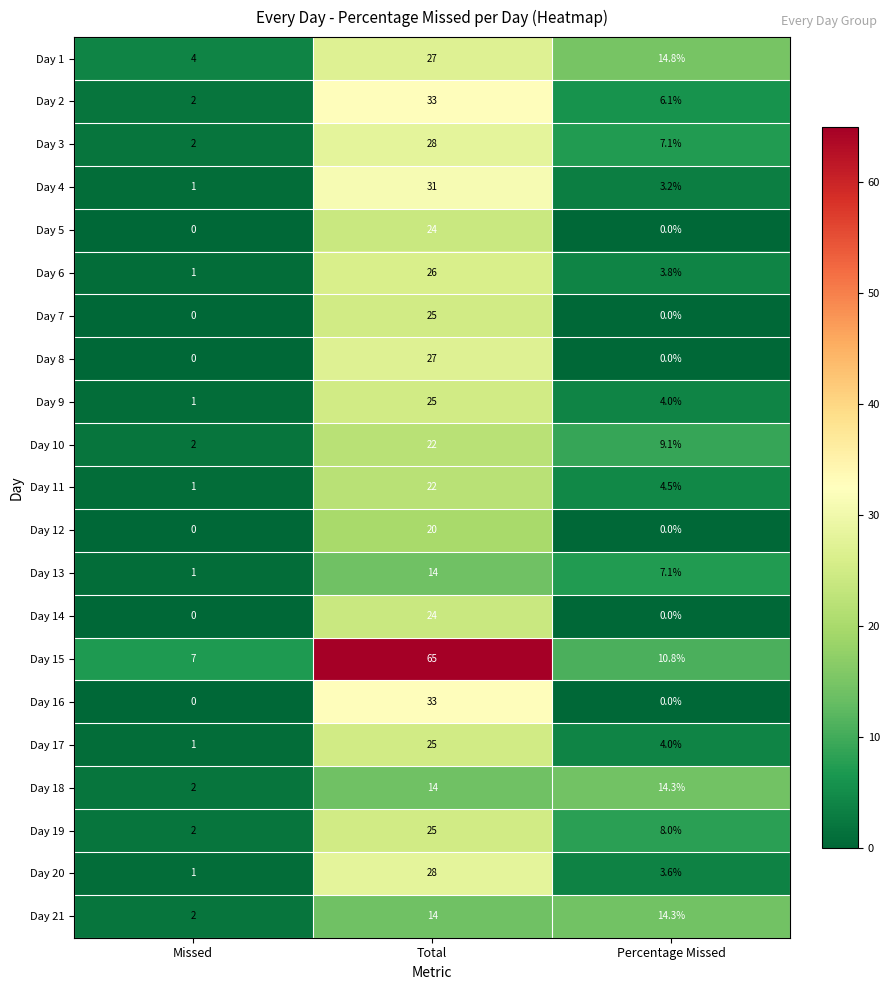

What is the spread (max minus min) of values at Percentage Missed?

14.8